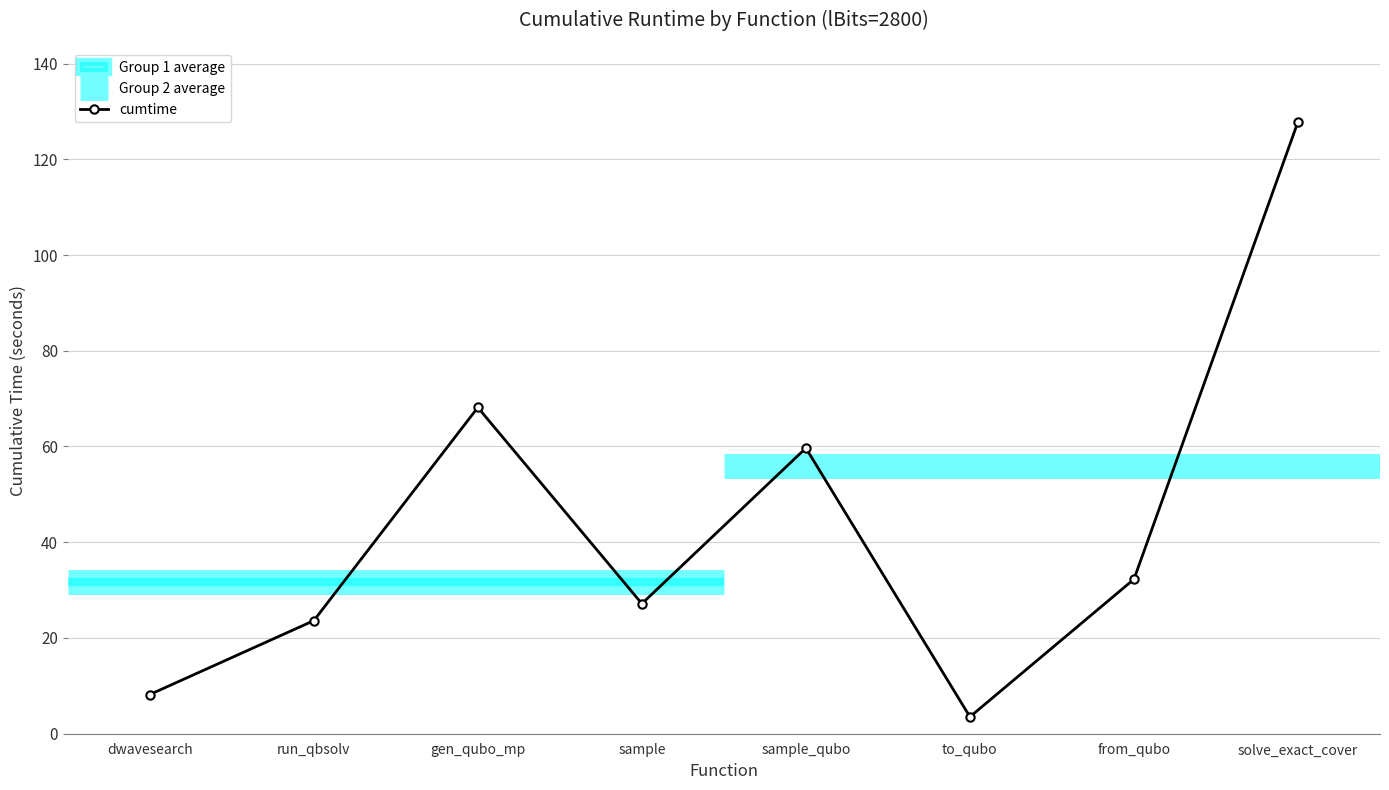

Where is the first local minimum?

sample